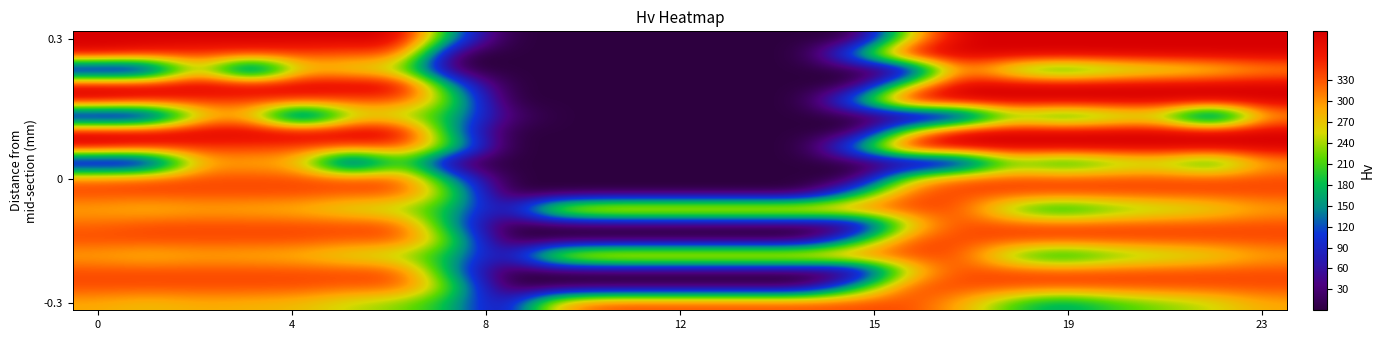

How many distinct data groups are displayed?

18